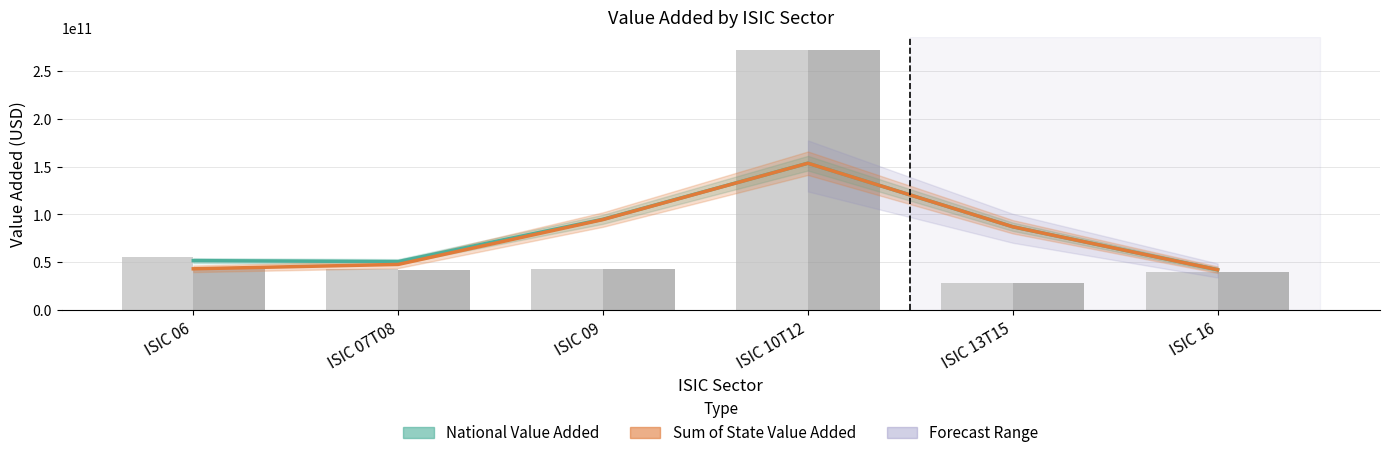

The value of National Value Added at ISIC 13T15 is 87130480819.1. True or false?

True